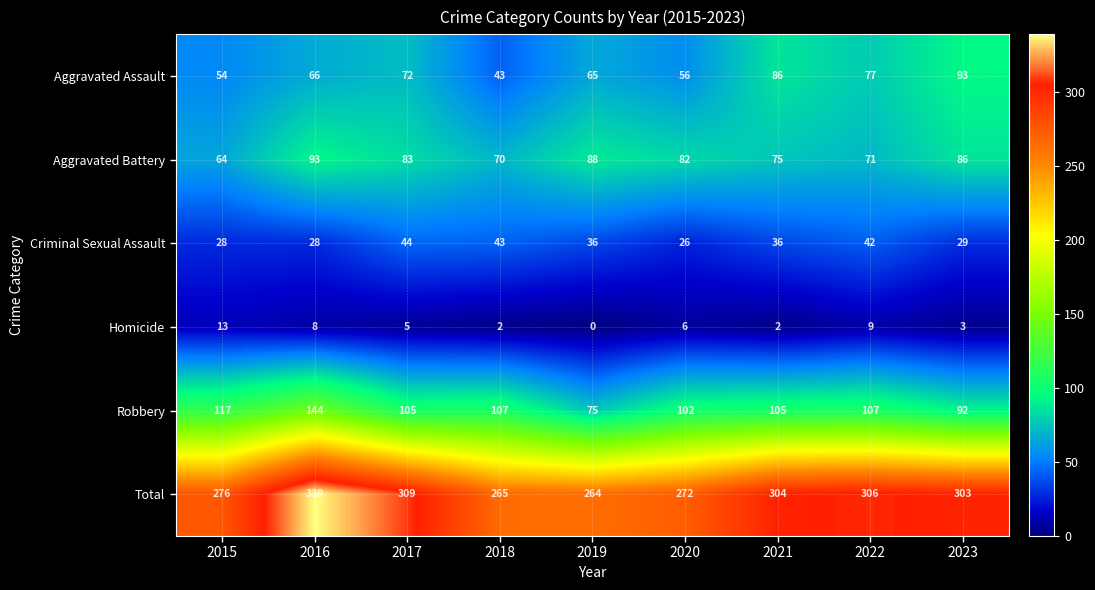

At which category does the chart reach its peak across all series?

2016